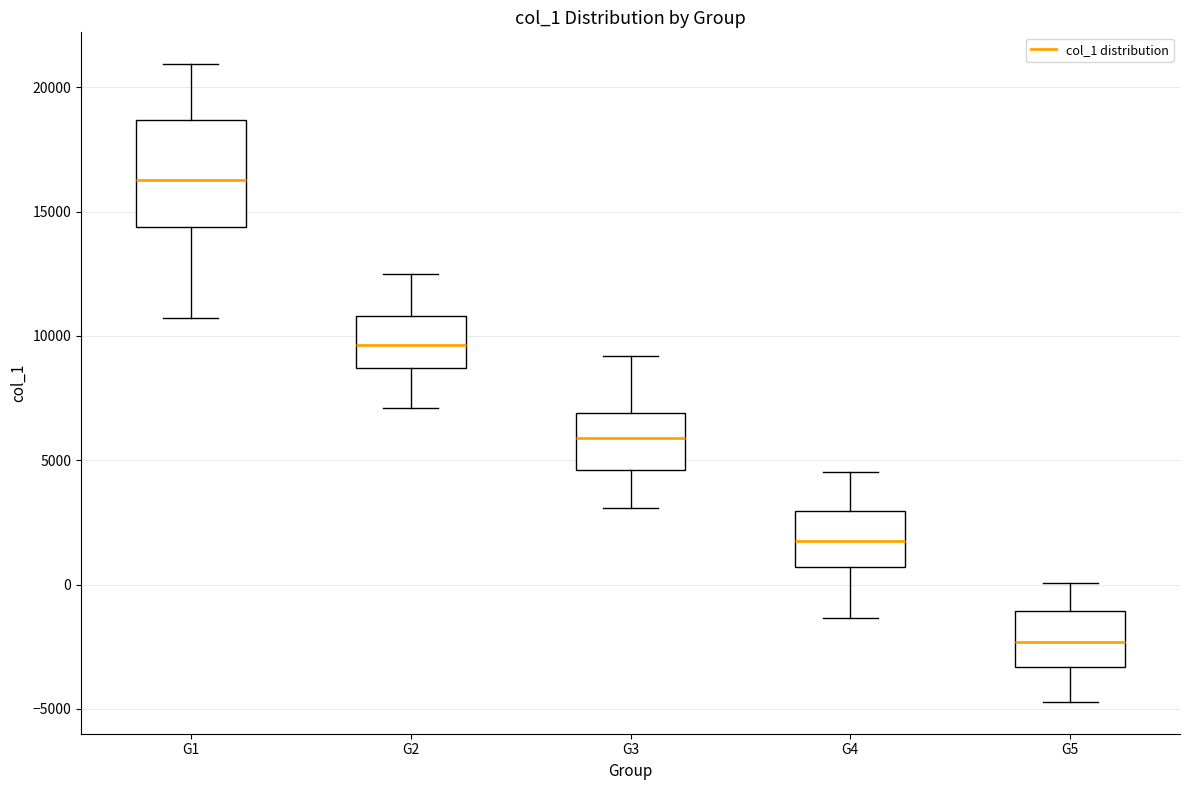

Where is the upper edge of the box for G4 on the y-axis? The values are not printed on the chart, so give them approximately, as read against the axis.

3000